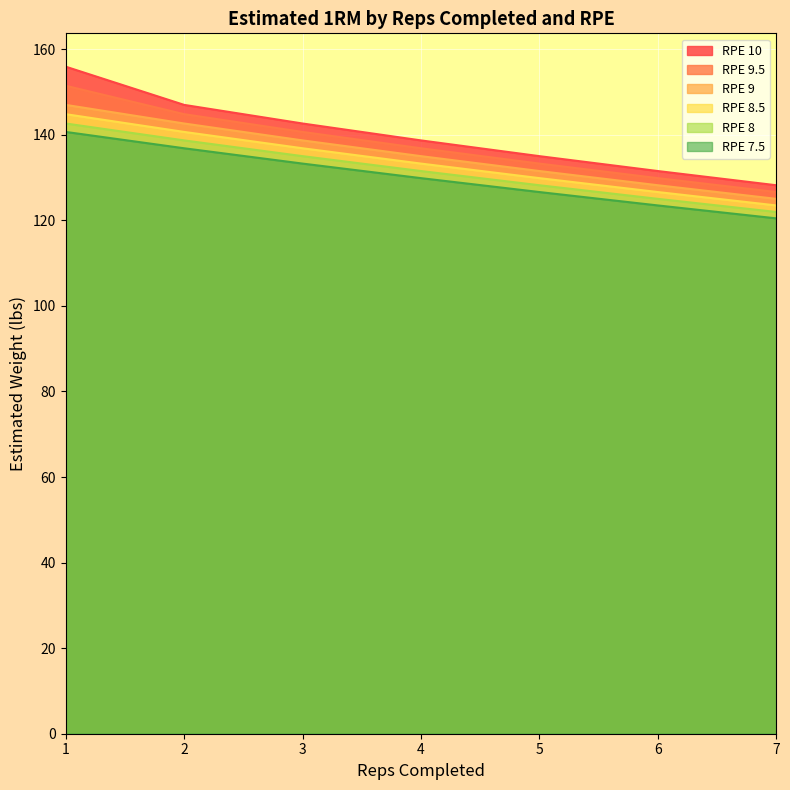

Reading left to right, transcribe all the data shown in this chart.

RPE 10: 155.9	147.0	142.6	138.7	135.0	131.5	128.2
RPE 9.5: 151.4	144.8	140.7	136.8	133.3	129.9	126.6
RPE 9: 147.0	142.6	138.7	135.0	131.5	128.2	125.0
RPE 8.5: 144.8	140.7	136.8	133.3	129.9	126.6	123.5
RPE 8: 142.6	138.7	135.0	131.5	128.2	125.0	122.0
RPE 7.5: 140.7	136.8	133.3	129.9	126.6	123.5	120.5